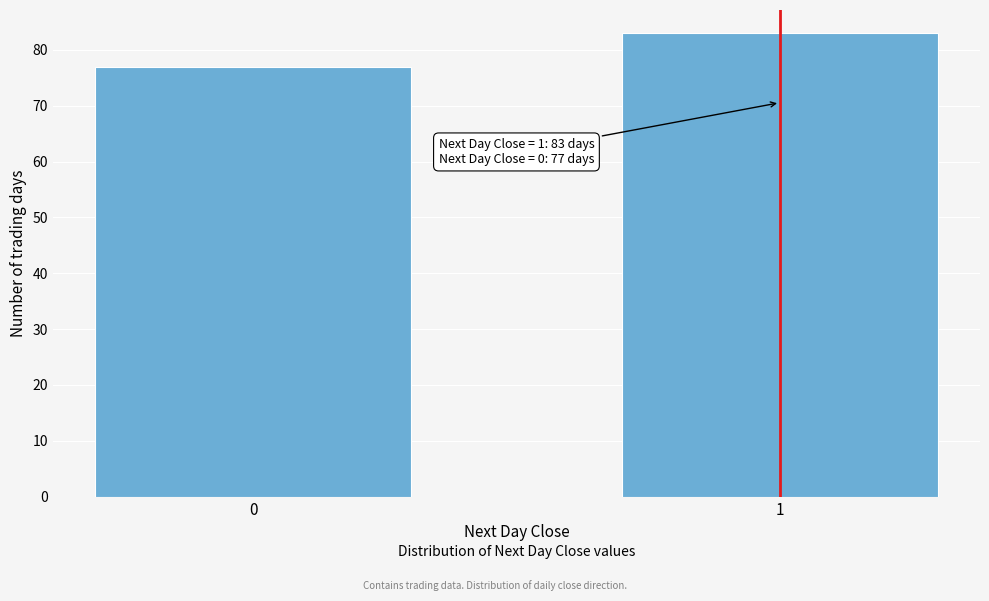

Reading left to right, transcribe all the data shown in this chart.

0=77	1=83